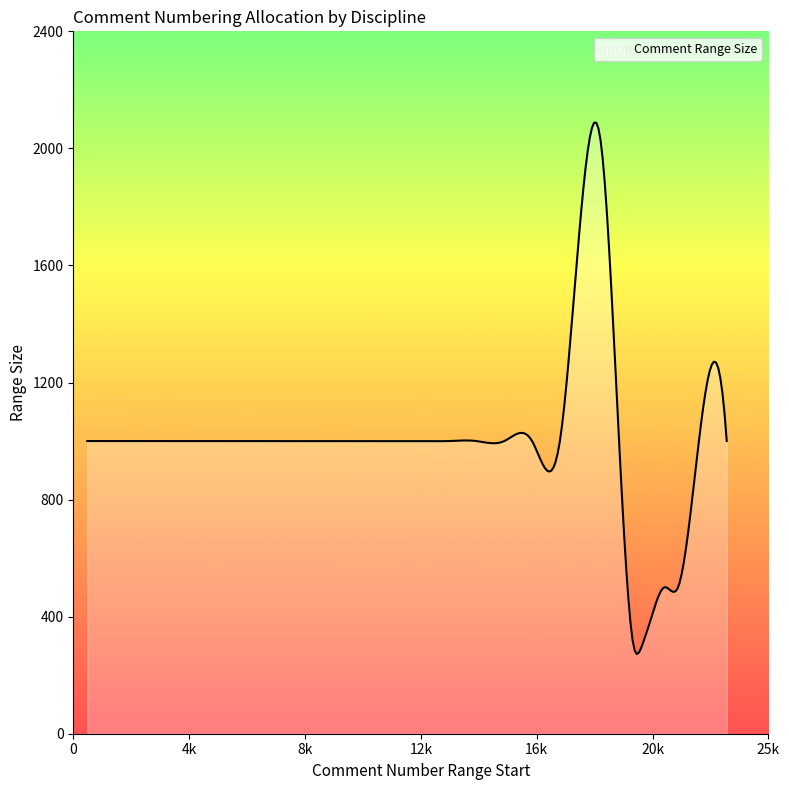

What is the maximum value shown in the chart?

2087.9